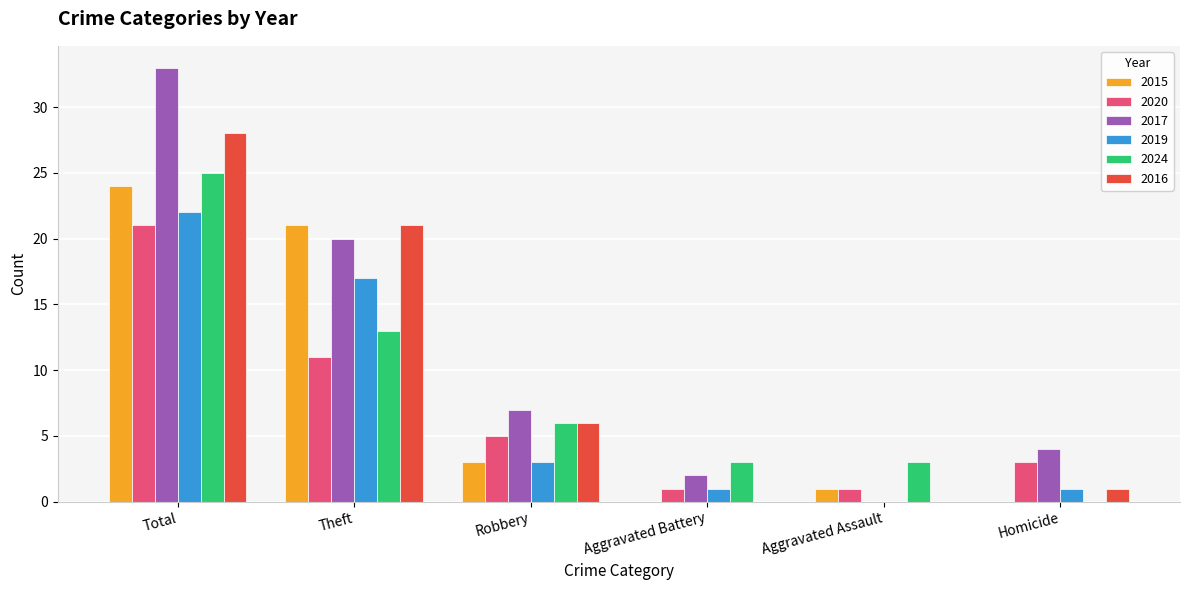

Which series changed the most between Total and Aggravated Battery?

2017